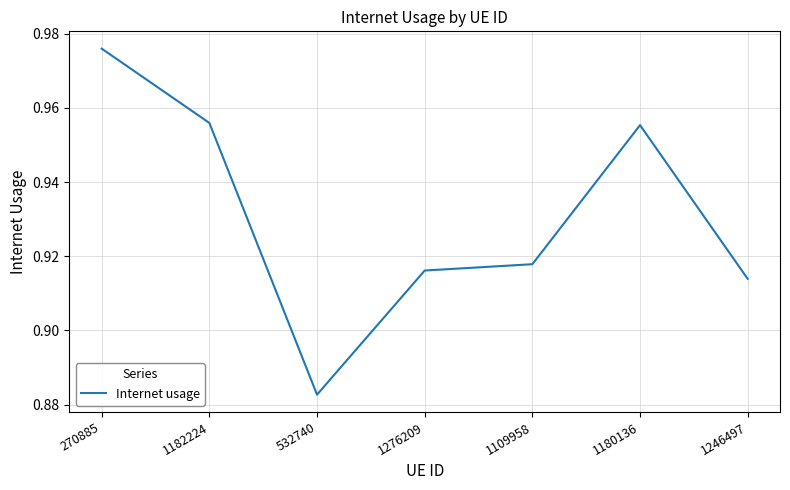

Count the values in the range 0 to 1.

7